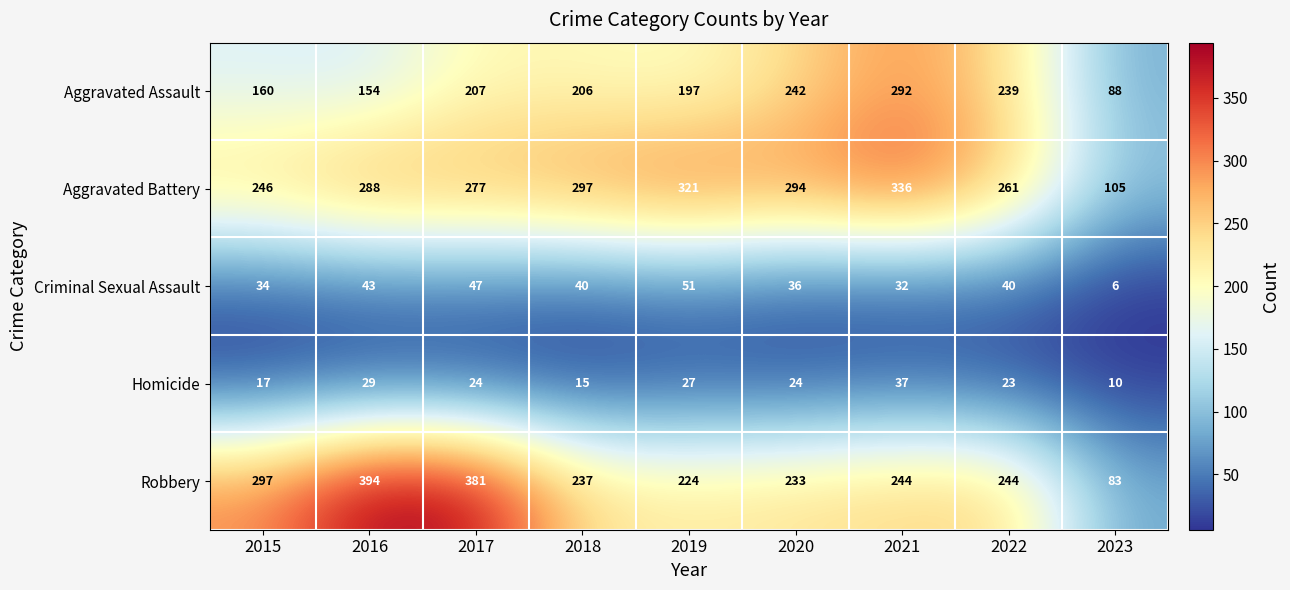

What is the maximum value shown in the chart?

394